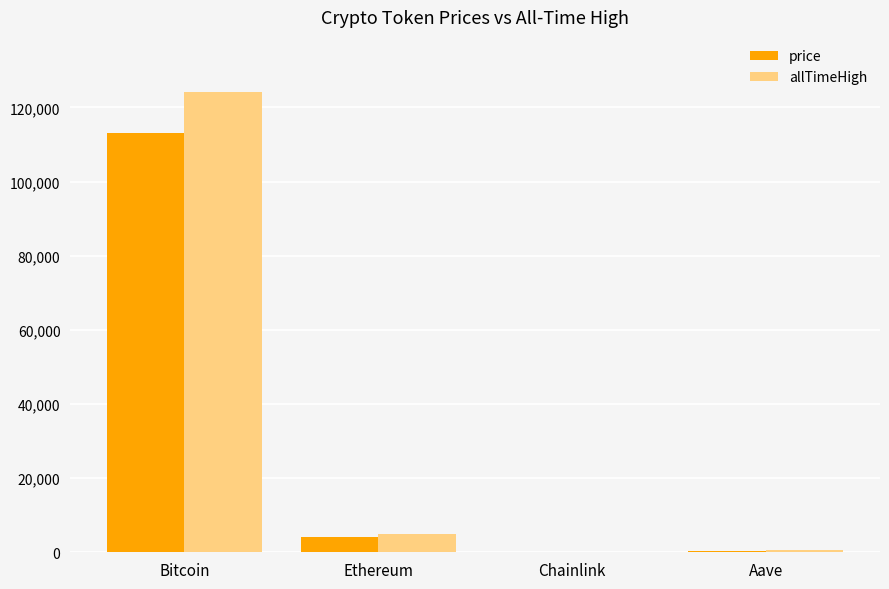

Which category has the highest value in the allTimeHigh series?

Bitcoin